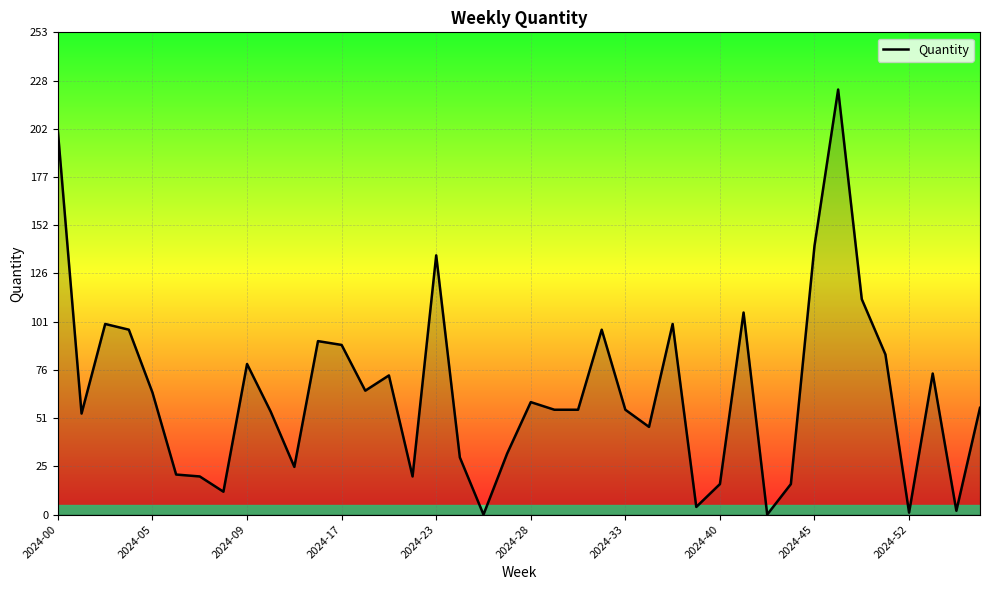

What is the maximum value shown in the chart?

223